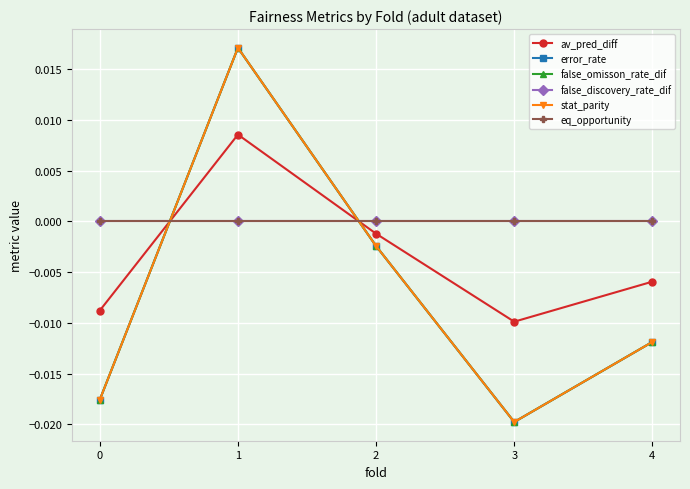

Rank the series at 4 from highest to lowest value.

false_discovery_rate_dif, eq_opportunity, av_pred_diff, error_rate, false_omisson_rate_dif, stat_parity